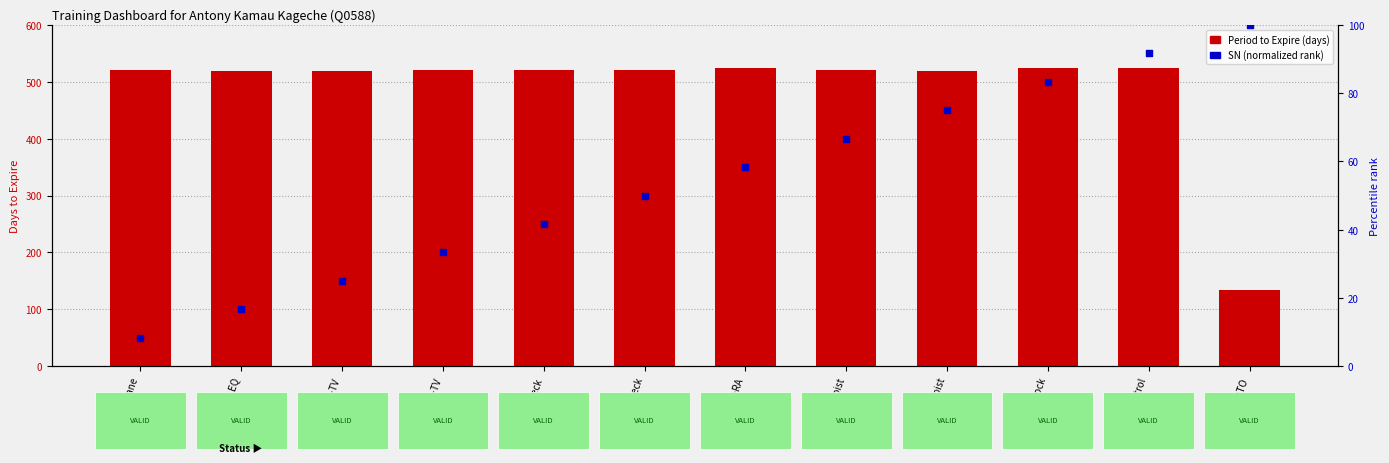

Is the value of Period to Expire (days) at CS-Hoist greater than the value of SN (normalized rank) at FMC-deck?

Yes